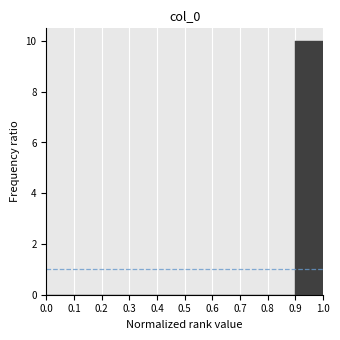

Reading left to right, list every bar in this chart as the range it spans on the x-axis followed by its height. The values are not printed on the chart, so give them approximately, as read against the axis.

0.0 to 0.1: 0
0.1 to 0.2: 0
0.2 to 0.3: 0
0.3 to 0.4: 0
0.4 to 0.5: 0
0.5 to 0.6: 0
0.6 to 0.7: 0
0.7 to 0.8: 0
0.8 to 0.9: 0
0.9 to 1.0: 10